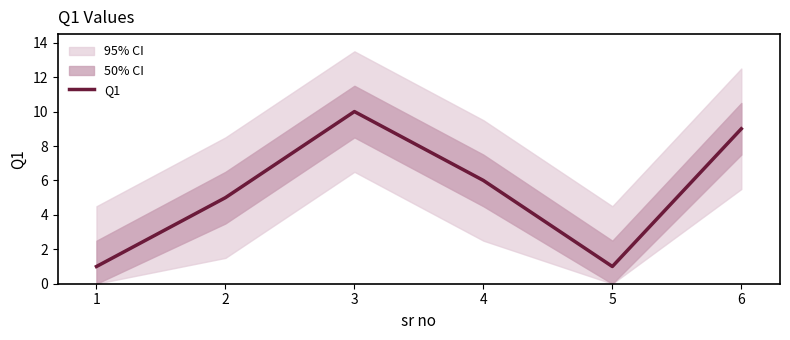

True or false: Q1 has a value of 1 at 1.

True